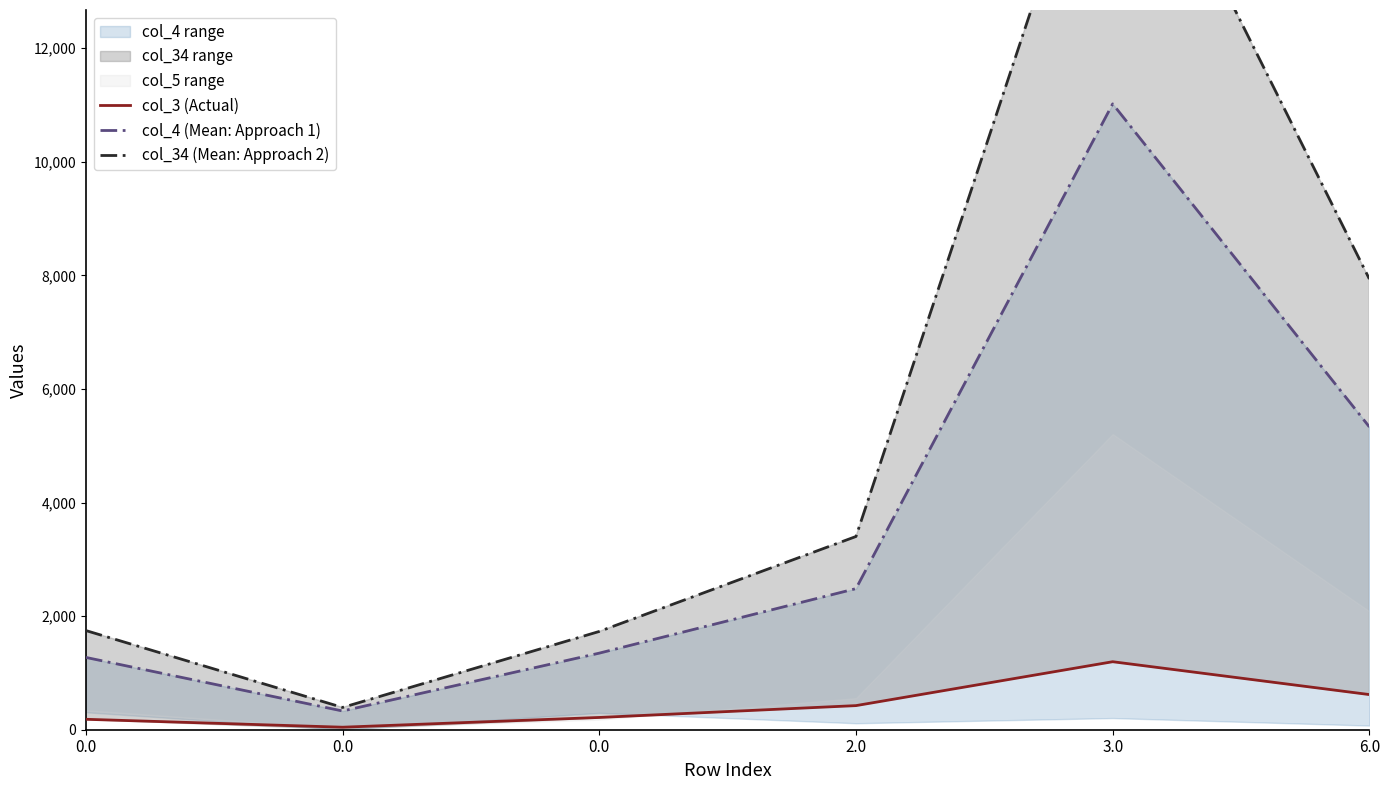

How many interior local valleys does the col_3 (Actual) series have?

1